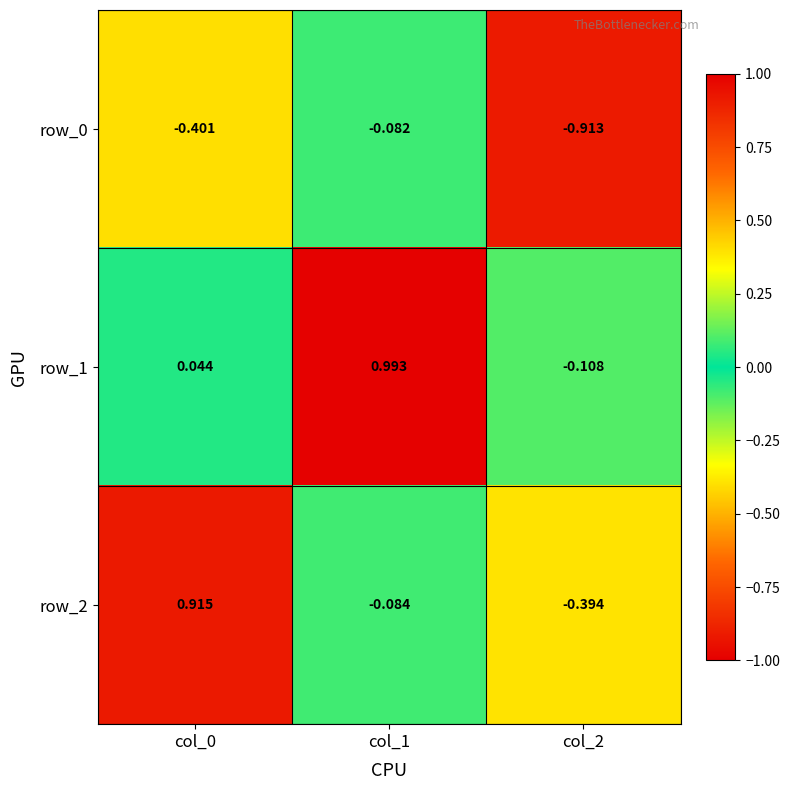

List the labels in order of row_2 value, smallest first.

col_2, col_1, col_0